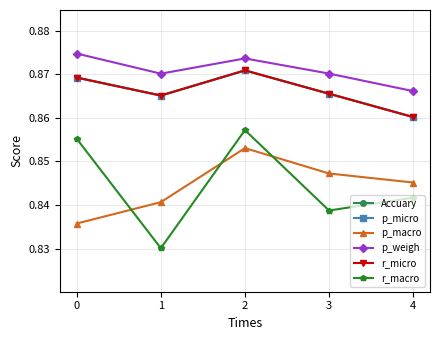

Is this an area chart (filled region under the line)?

No